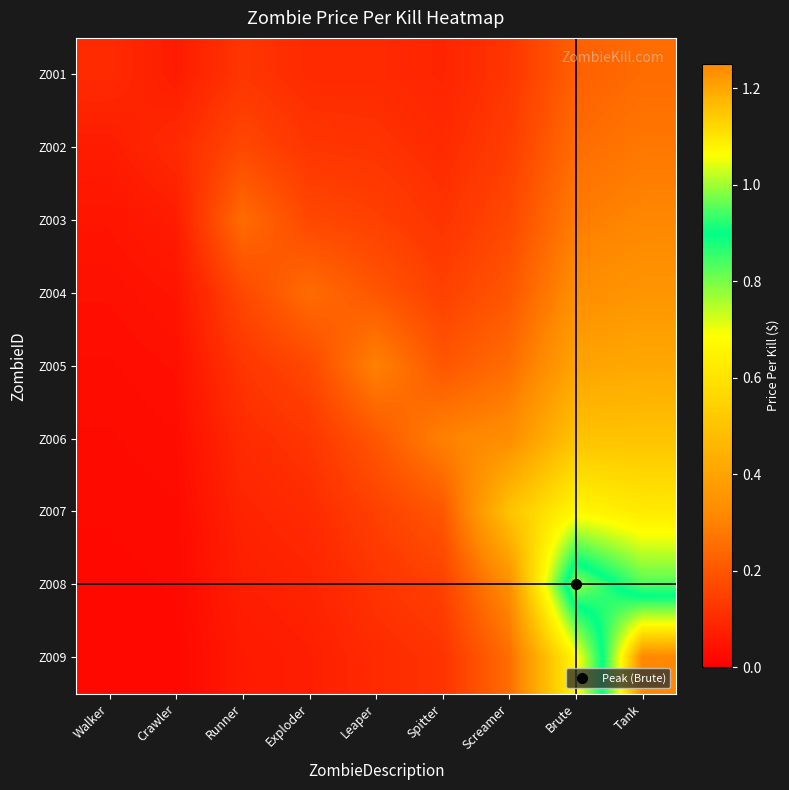

Between Leaper and Spitter, which is larger?

Leaper